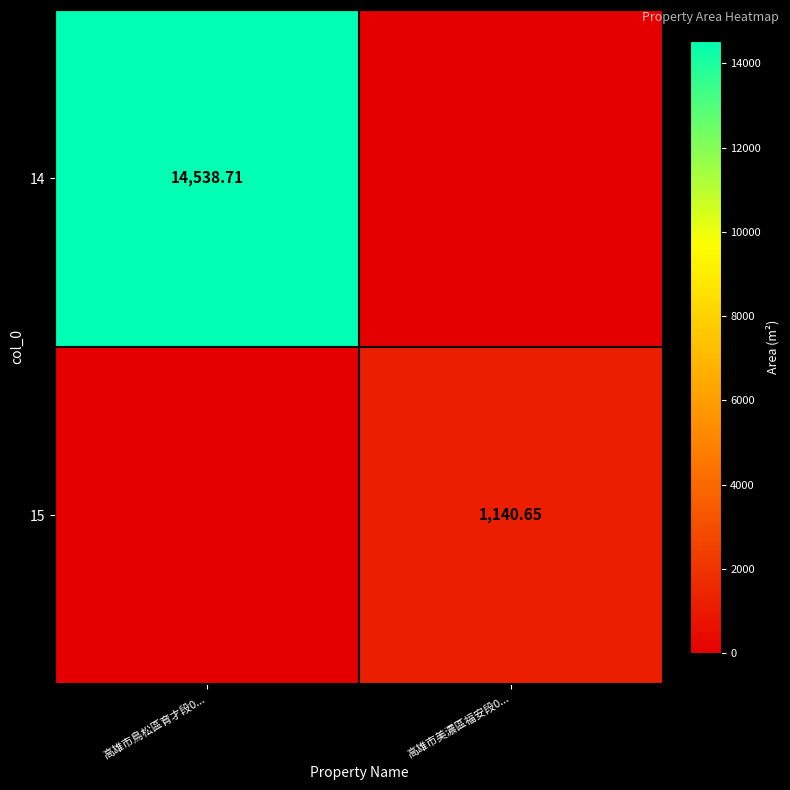

How many series are shown in this chart?

2